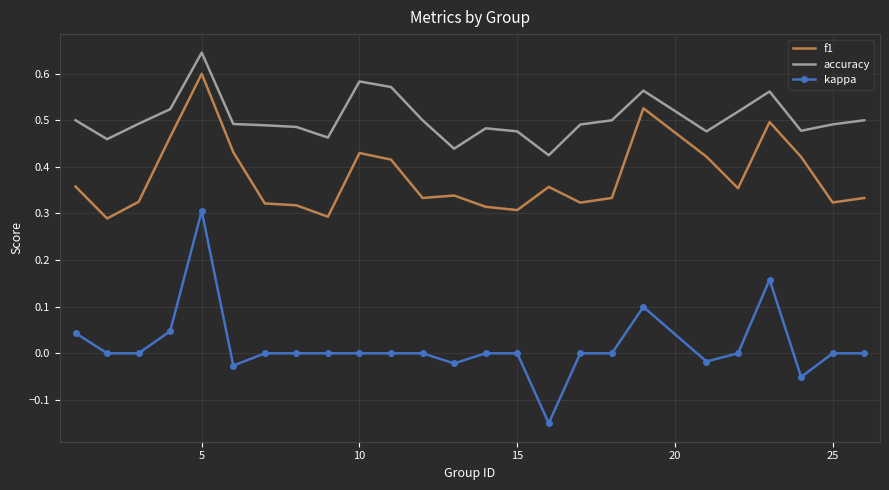

Which series has the widest spread of values?

kappa